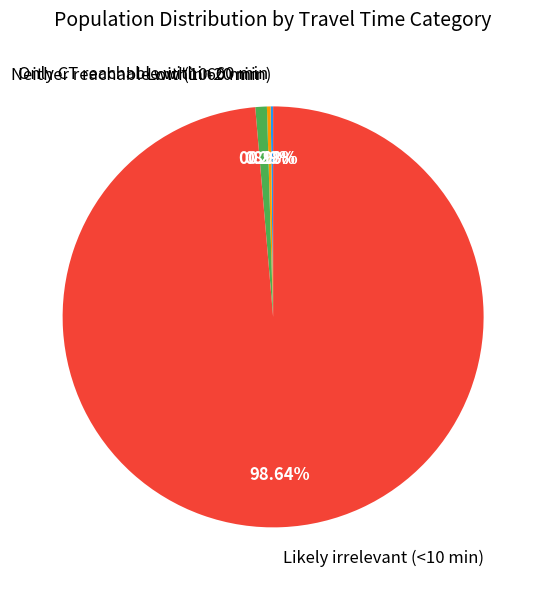

Is it true that Neither reachable within 60 min is 1% of the pie?

True